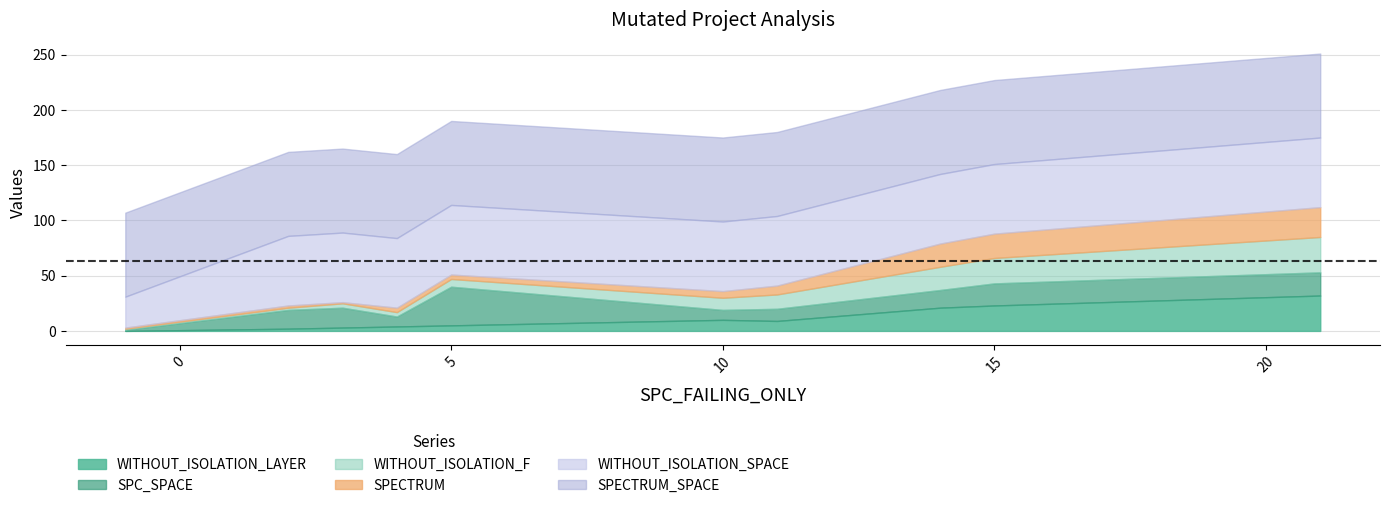

What is the maximum value for WITHOUT_ISOLATION_LAYER?

32